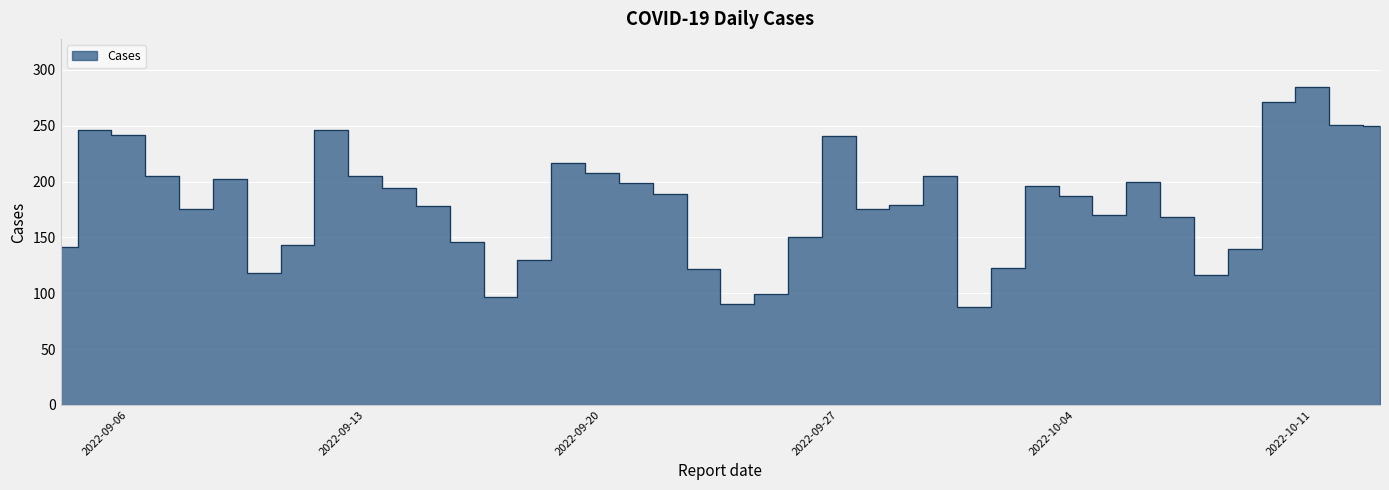

What is the label of the 17th point from the right?

2022-09-27